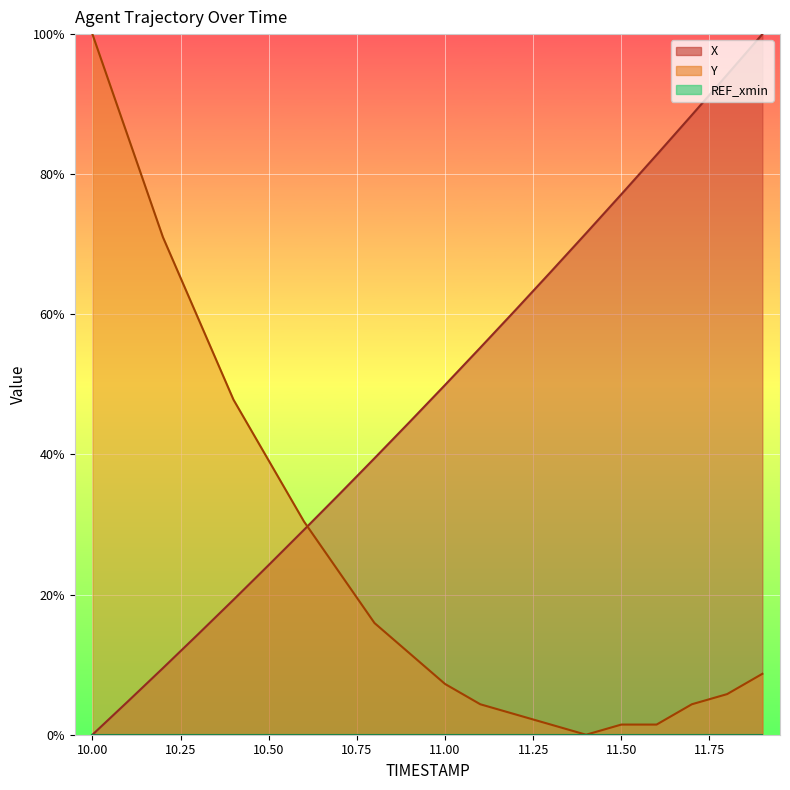

The Y series shows 0.1 at 11.8. True or false?

True